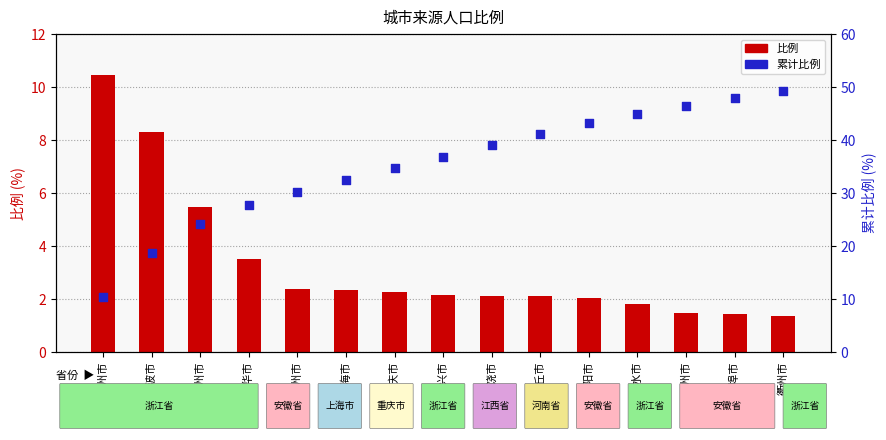

What is the total value across all series at 宁波市?

27.1